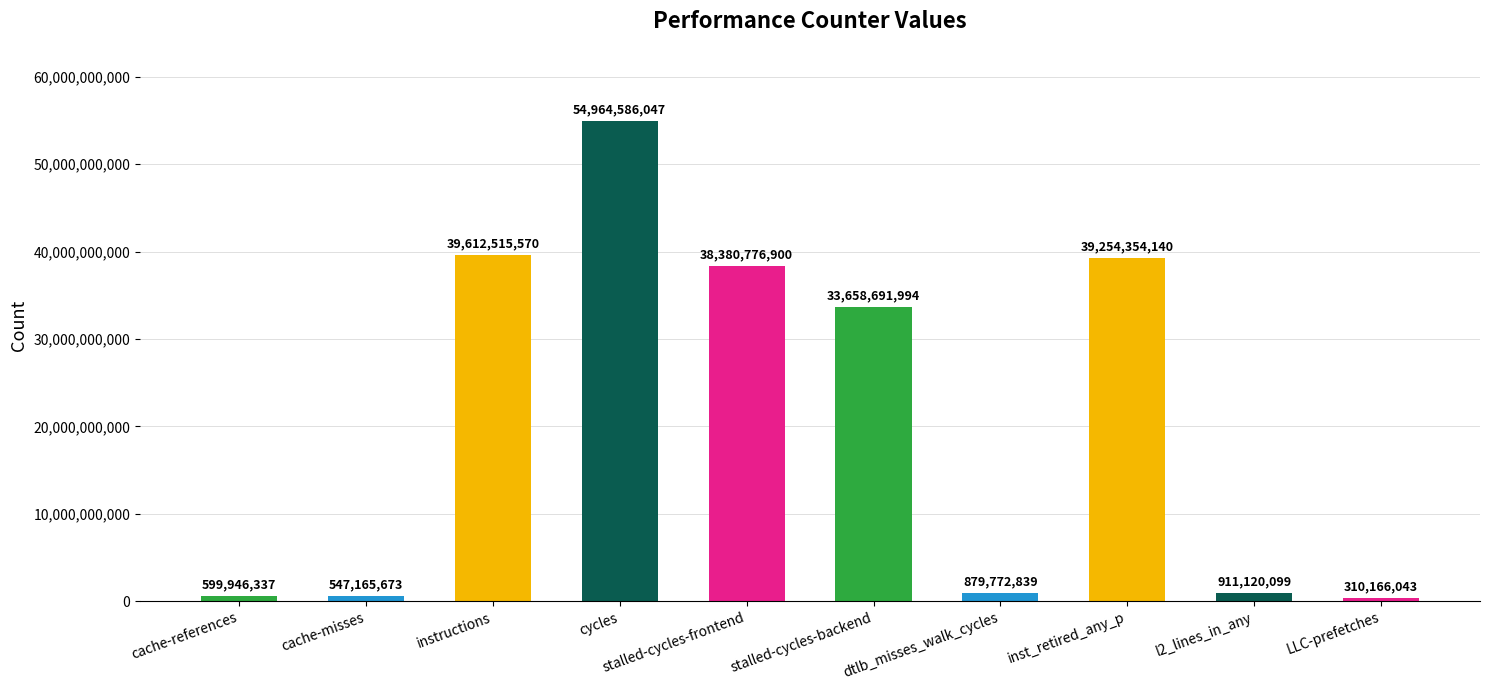

Which has a higher value, stalled-cycles-backend or inst_retired_any_p?

inst_retired_any_p